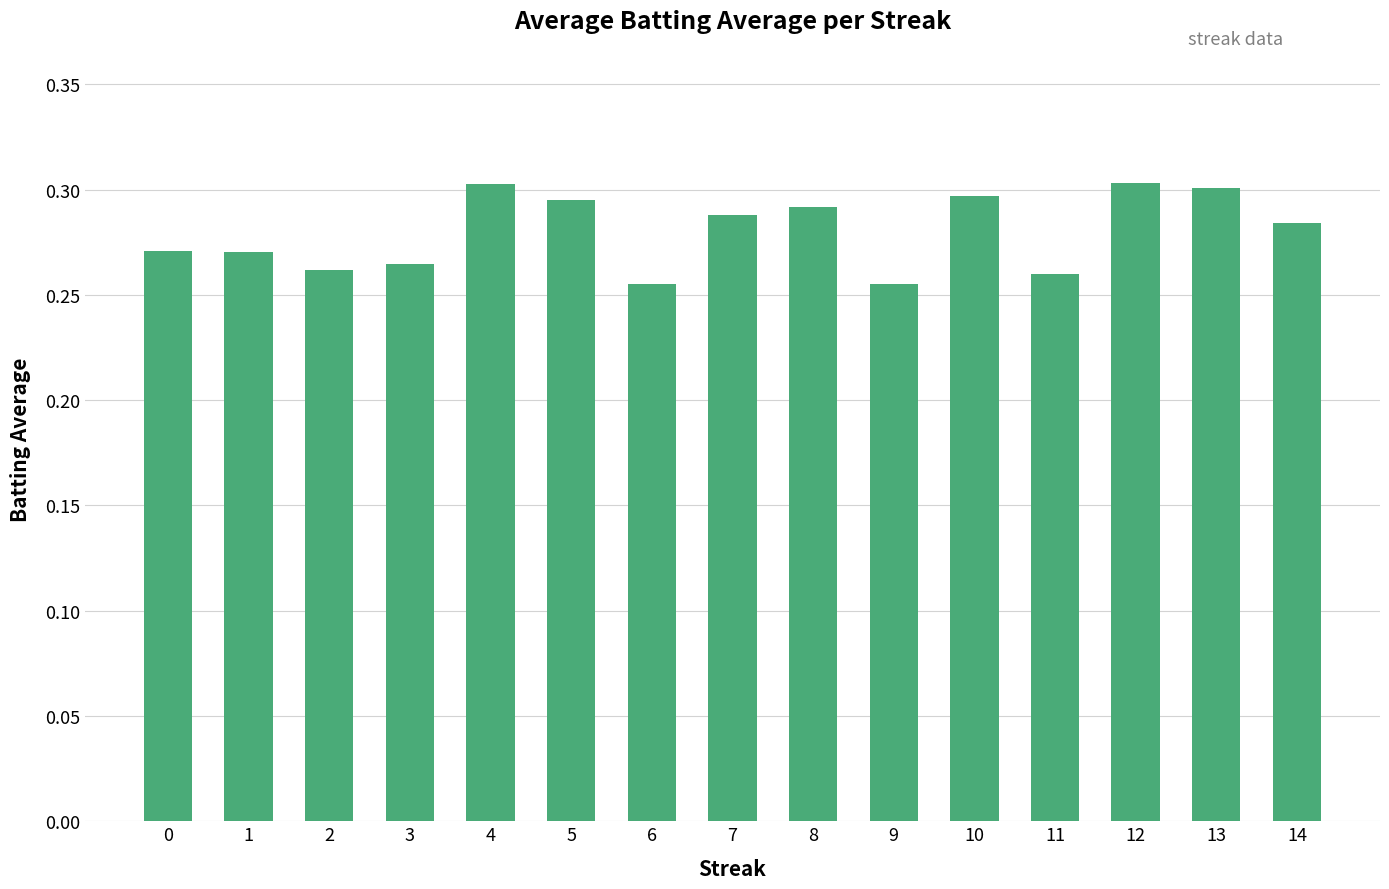

How many values are between 0 and 1?

15